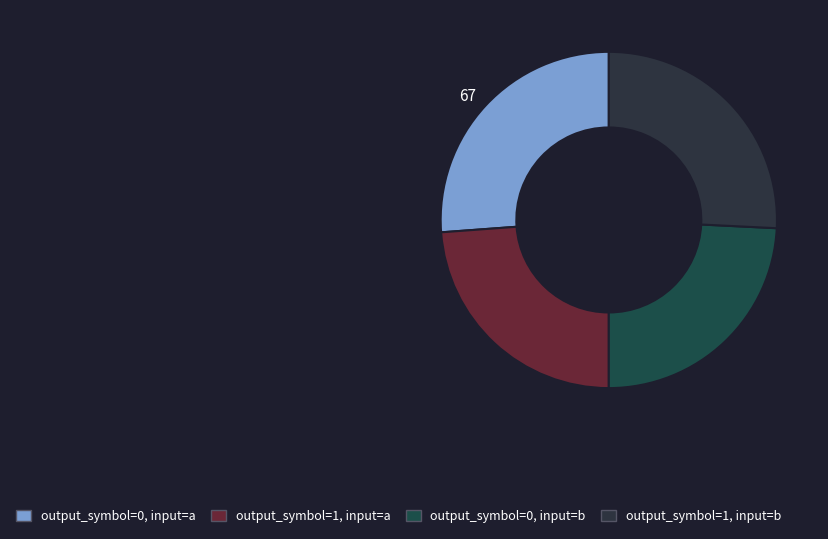

What is the largest slice in the pie chart?

output_symbol=0, input=a